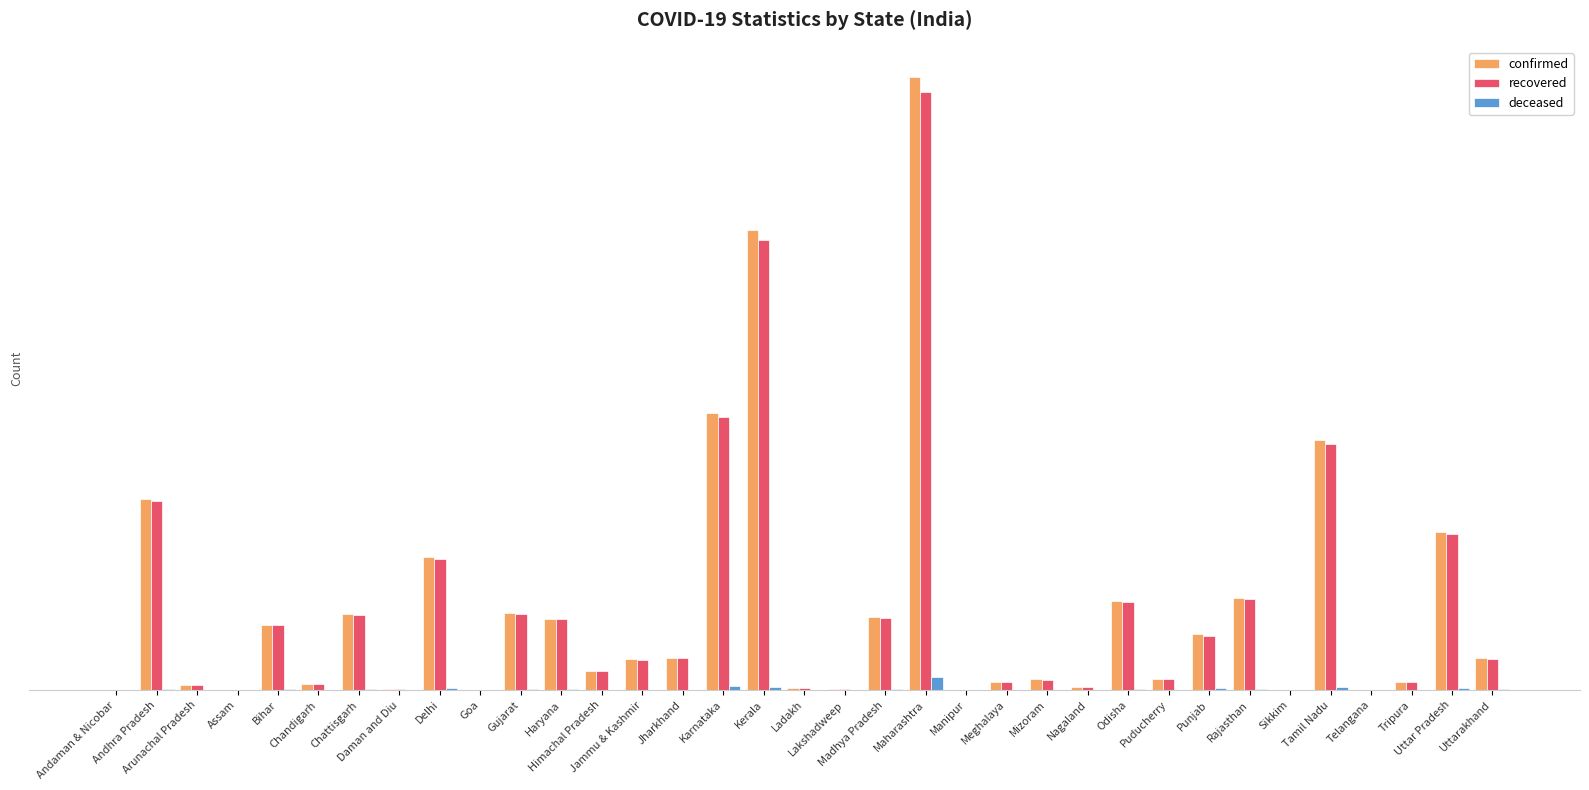

Are the bars grouped side by side (vs. stacked)?

Yes